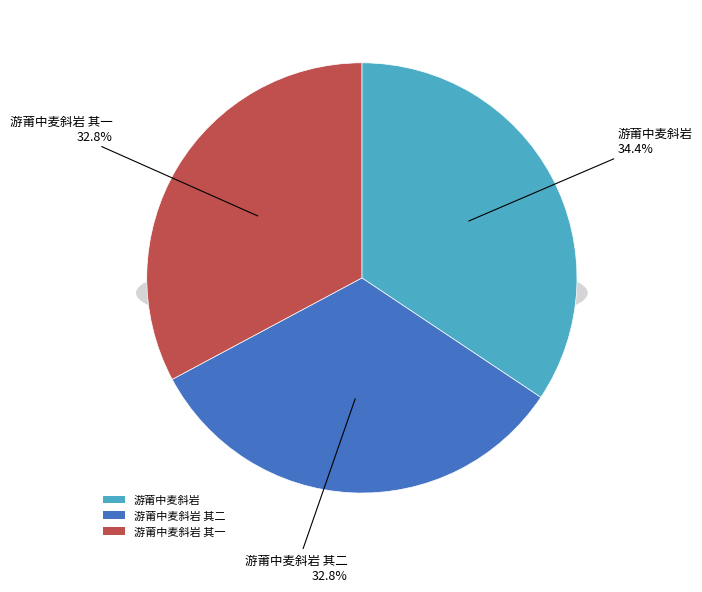

Do 游莆中麦斜岩 and 游莆中麦斜岩 其一 together represent more than half of the pie?

Yes